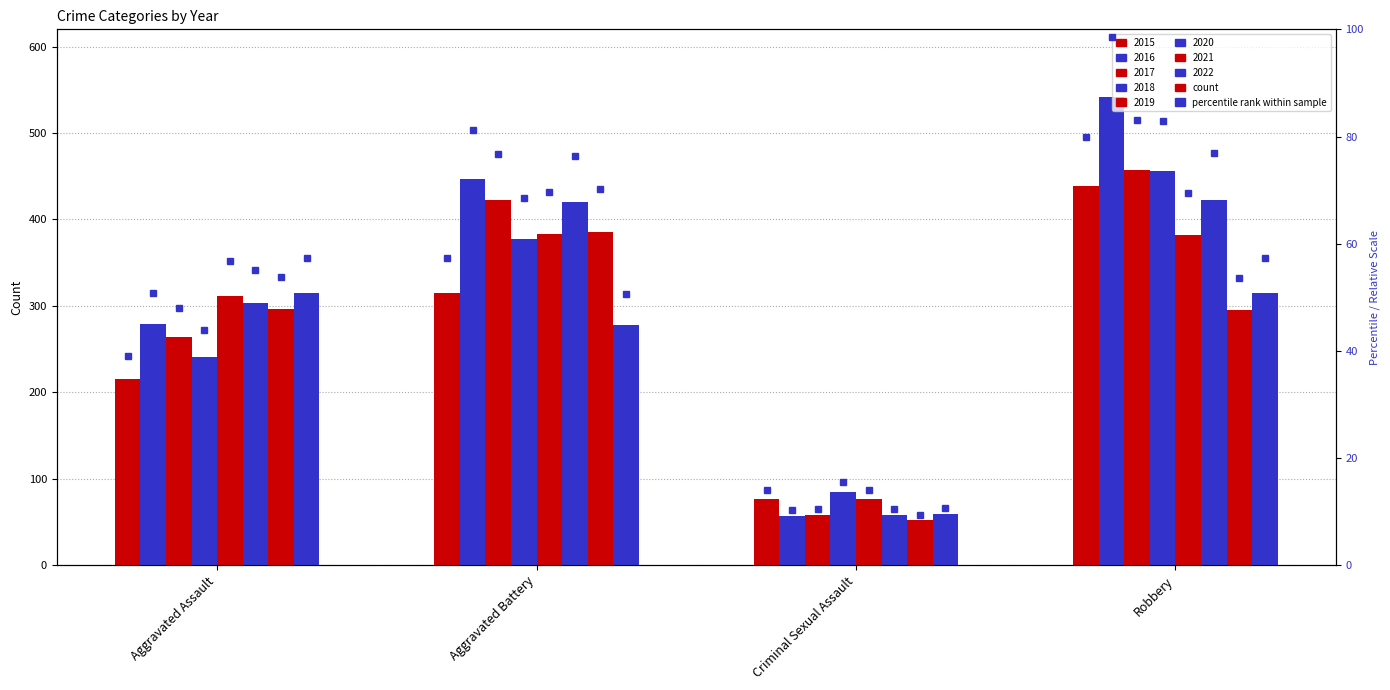

Where is the data nearest to the value 46?

Aggravated Assault